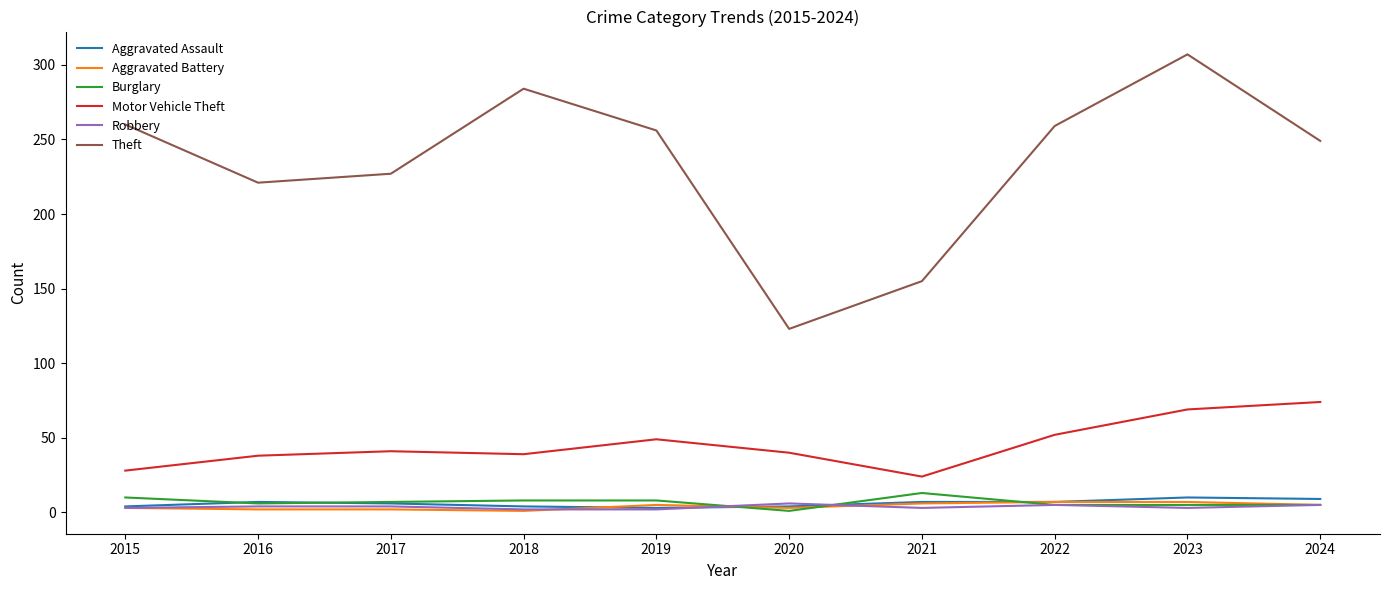

At how many categories does at least one series exceed 217?

8